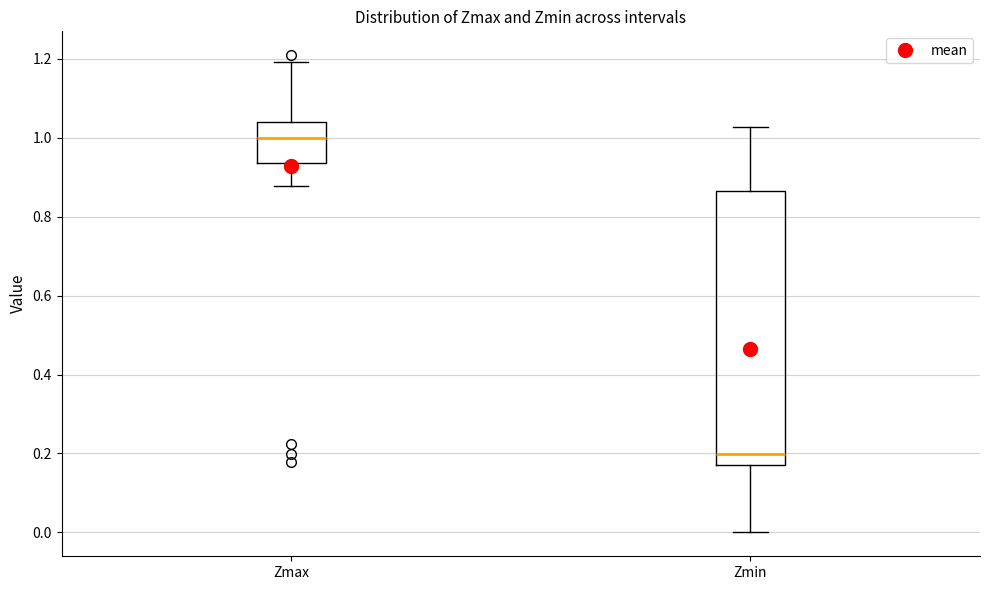

Which box's median line is the highest?

Zmax